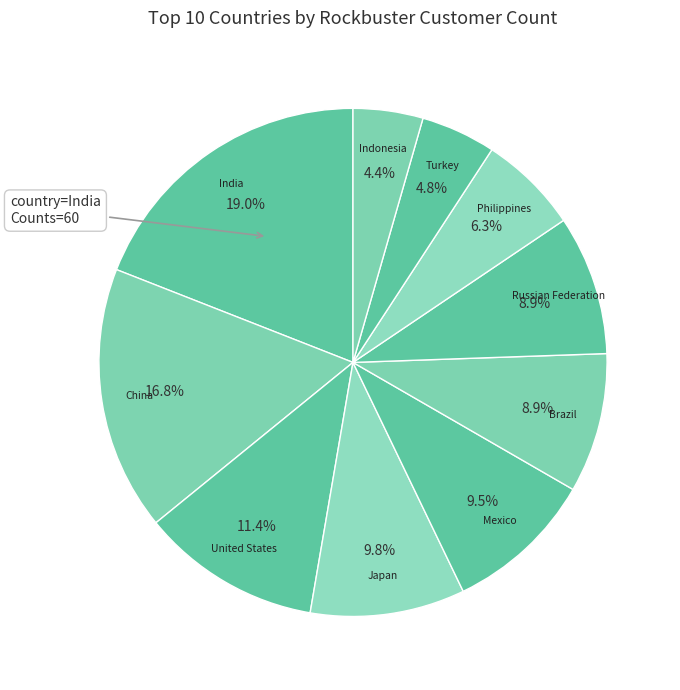

Which category has the smallest portion of the pie?

Indonesia